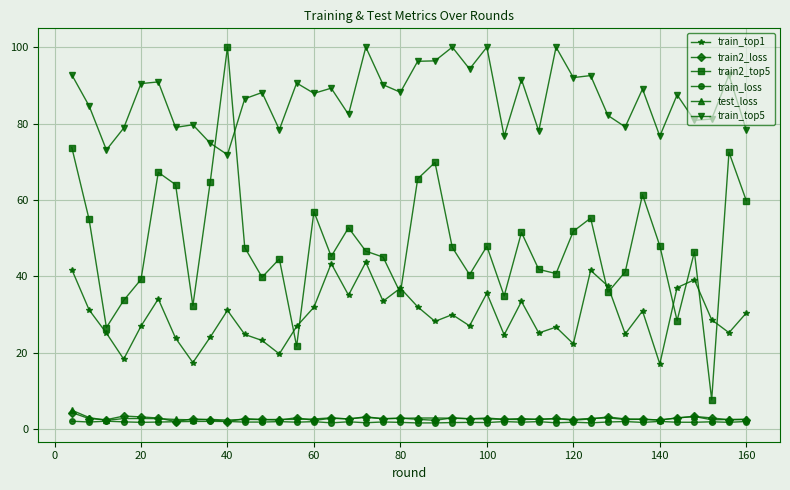

True or false: train_top1 and test_loss intersect in this chart.

False